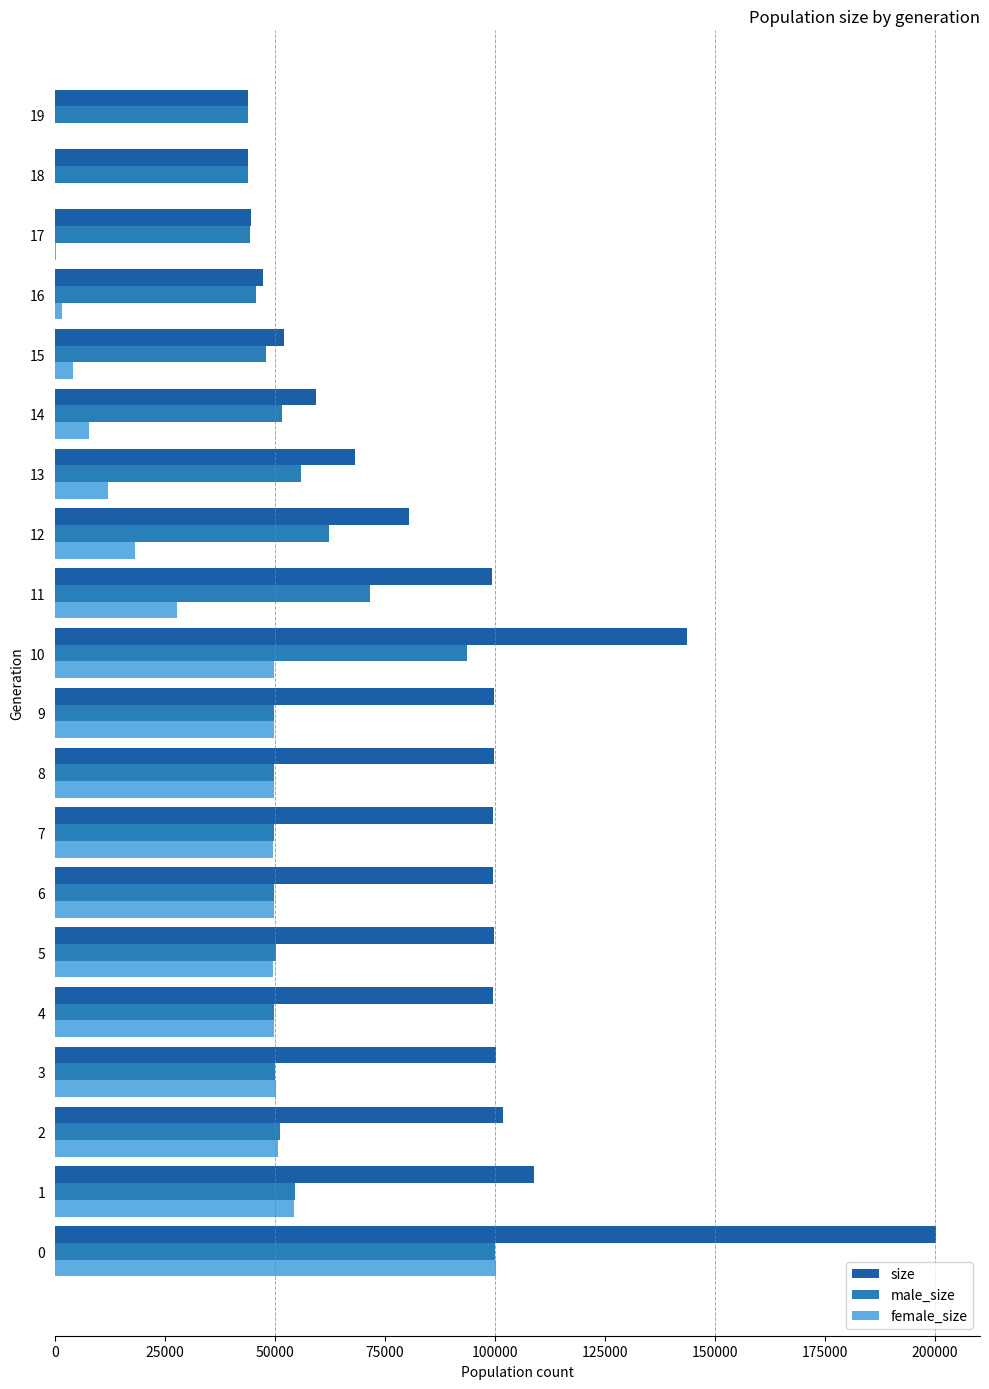

What is the sum of all male_size values?

1116332